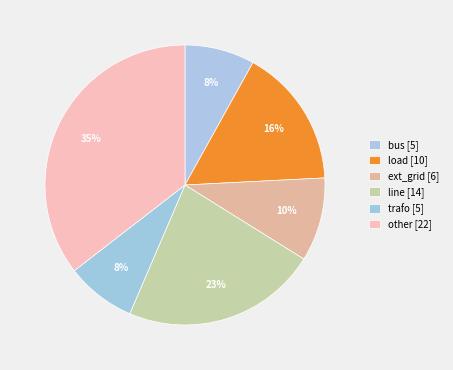

Rank the categories by value from highest to lowest.

other, line, load, ext_grid, bus, trafo